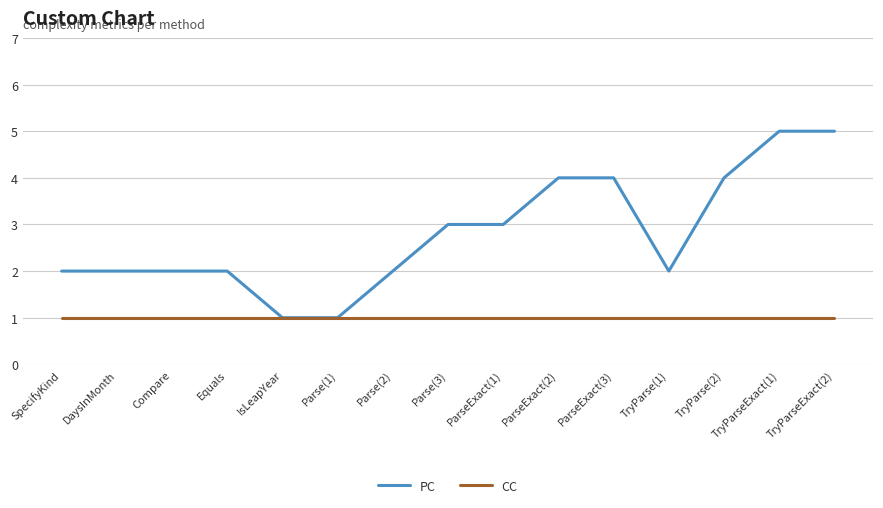

True or false: PC has a value of 2 at TryParseExact(1).

False